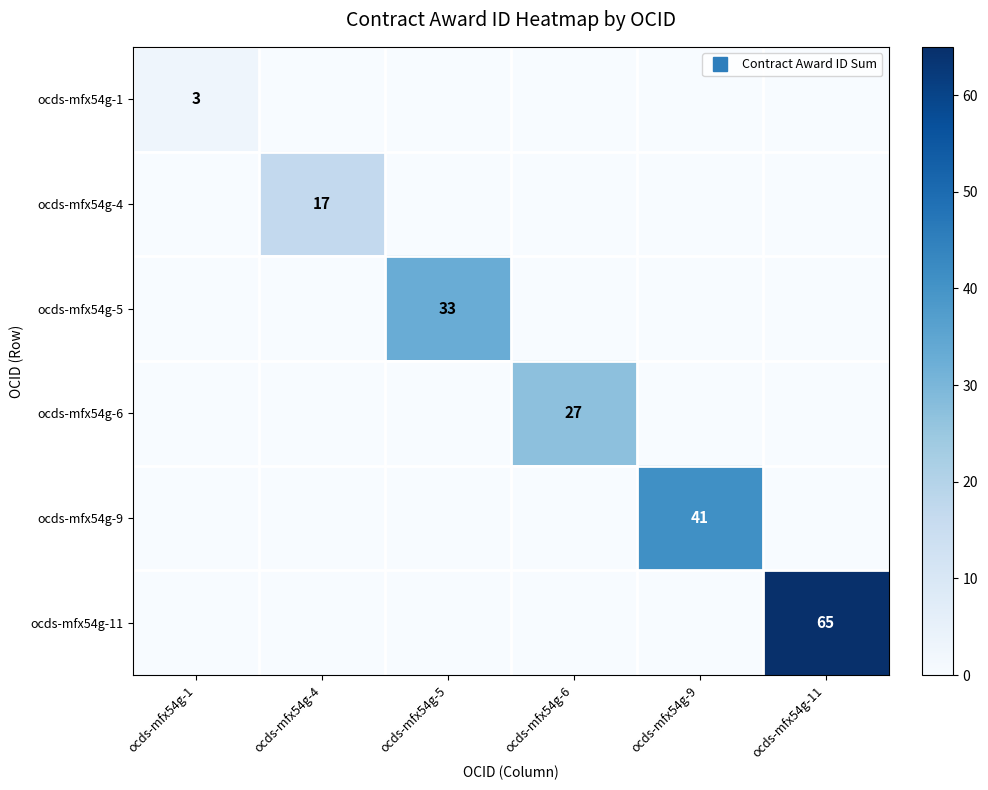

Which series has the largest range (max minus min)?

ocds-mfx54g-11